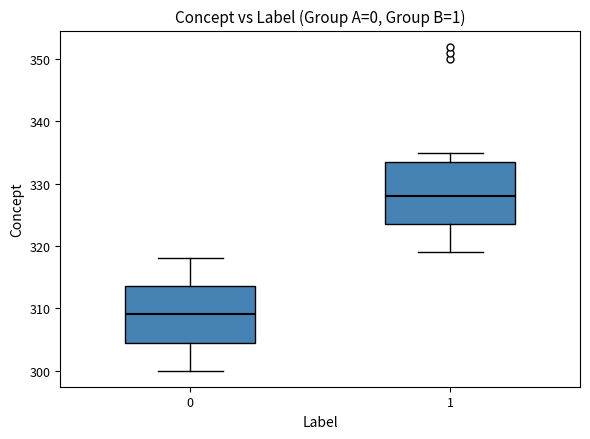

Comparing the boxes themselves (not the whiskers), which one is the tallest?

1